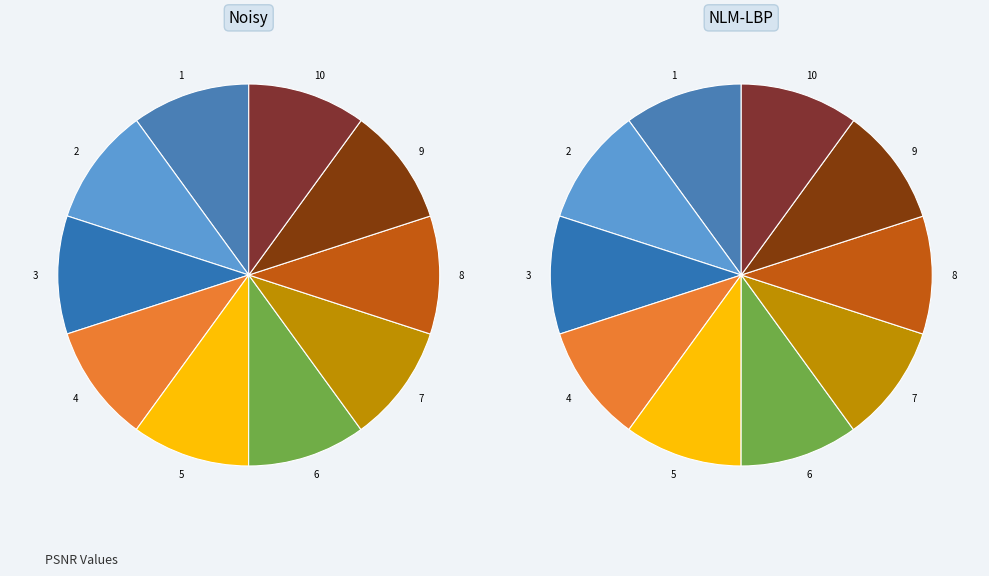

Which slice is the smallest?

2